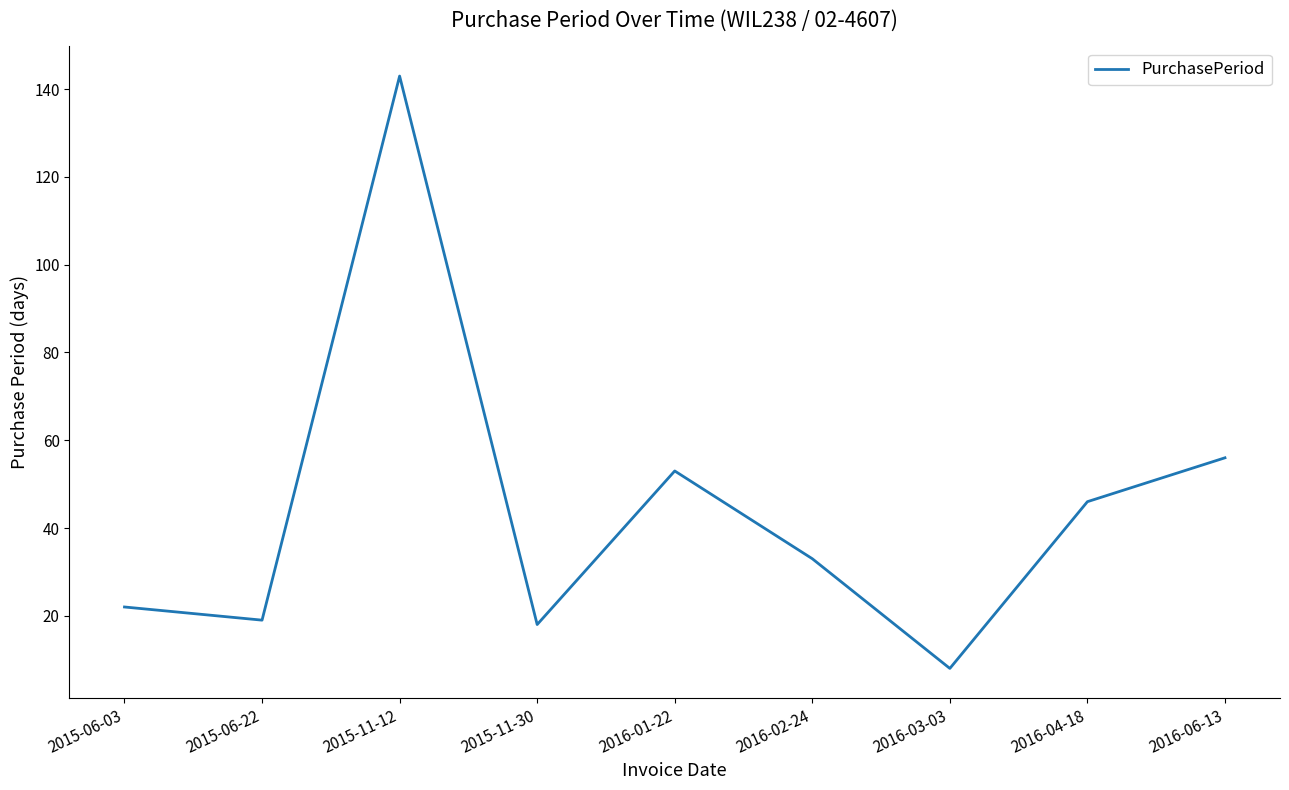

What is the minimum value shown in the chart?

8